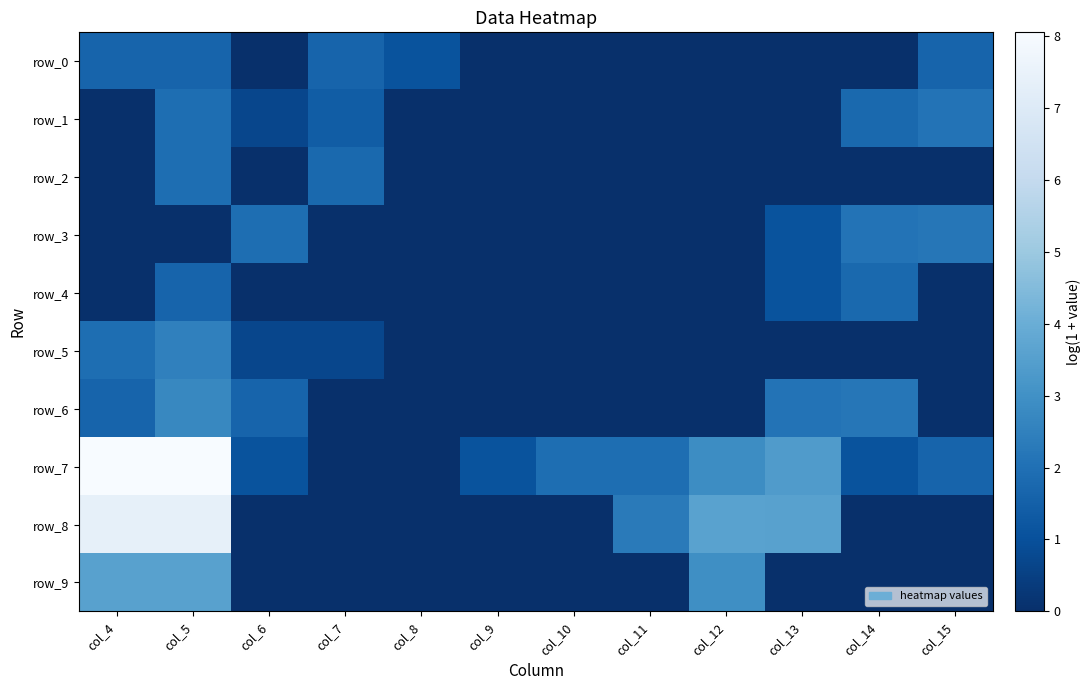

What is the maximum value for row_3?

2.2